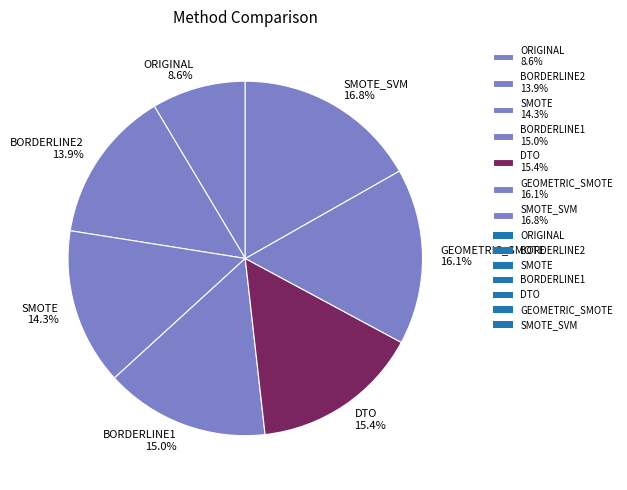

Approximately how many times larger is the value at DTO 15.4% compared to BORDERLINE1 15.0%?

1.0